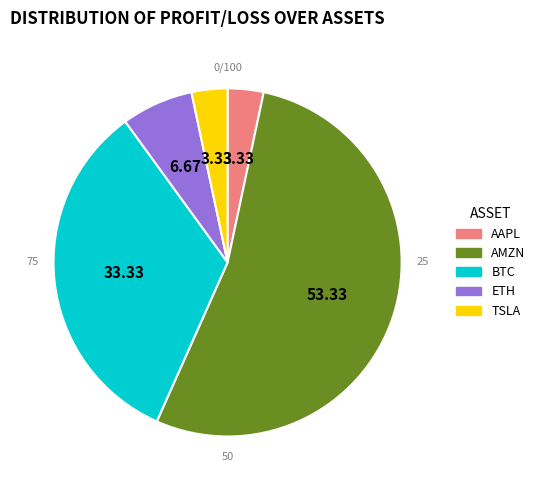

Which category accounts for the majority?

AMZN